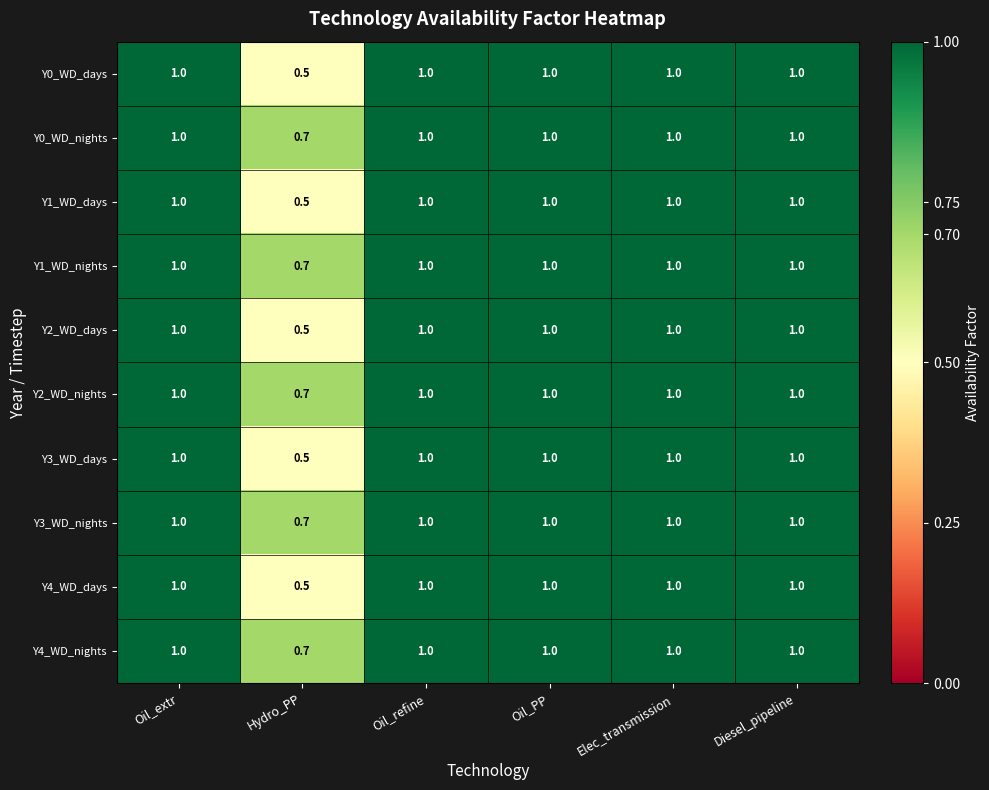

What is the difference between the maximum and minimum values in the Y4_WD_days series?

0.5